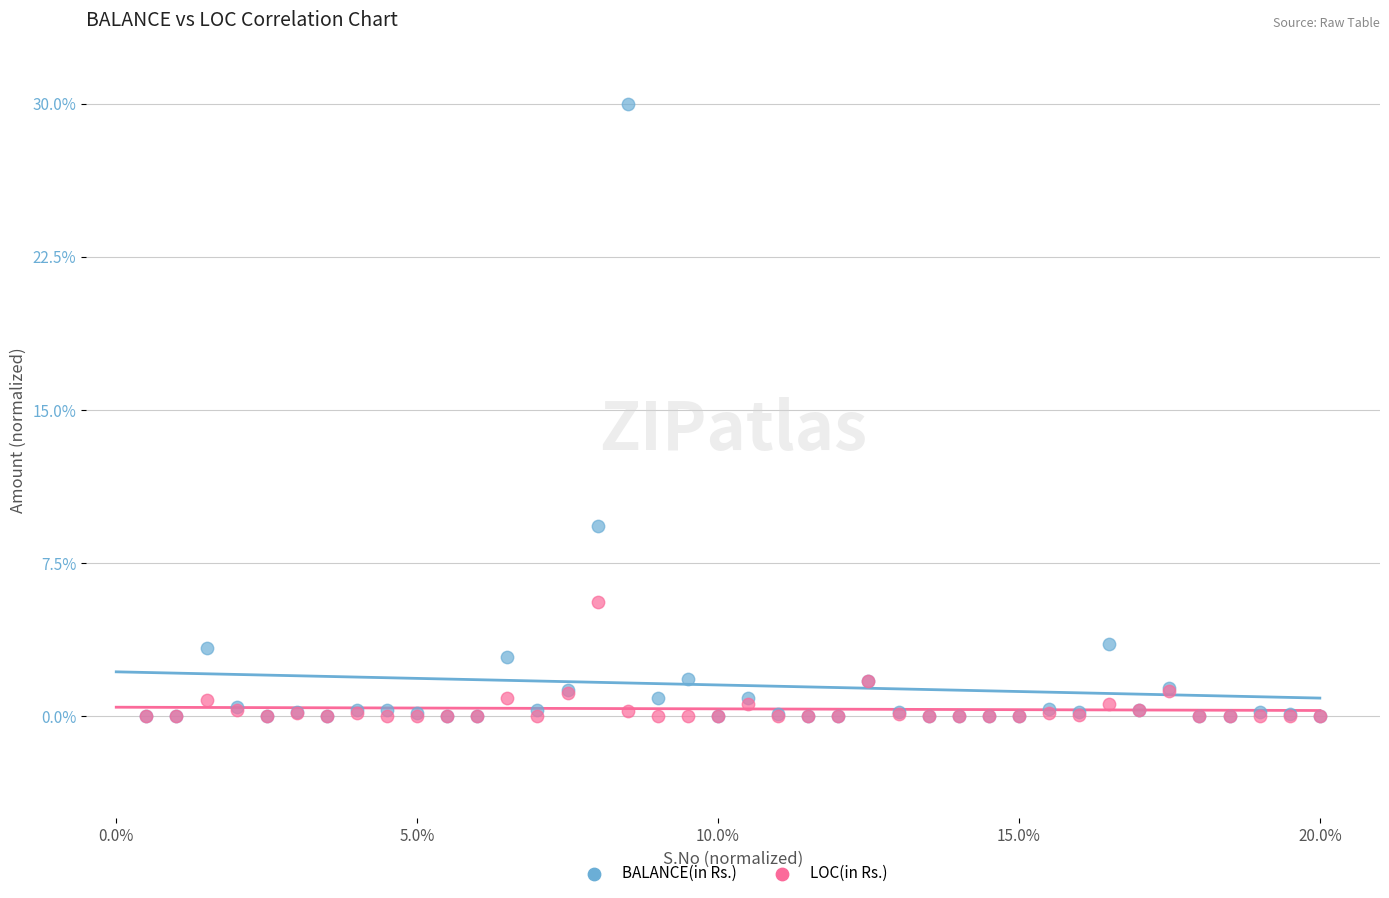

In the BALANCE(in Rs.) series, what Y value is closest to 15?

9.3